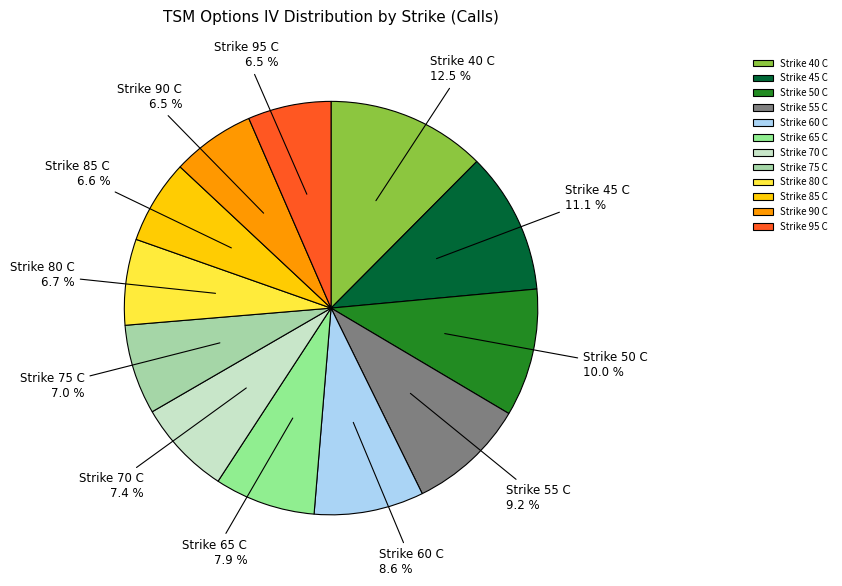

Does any single category account for the majority?

No